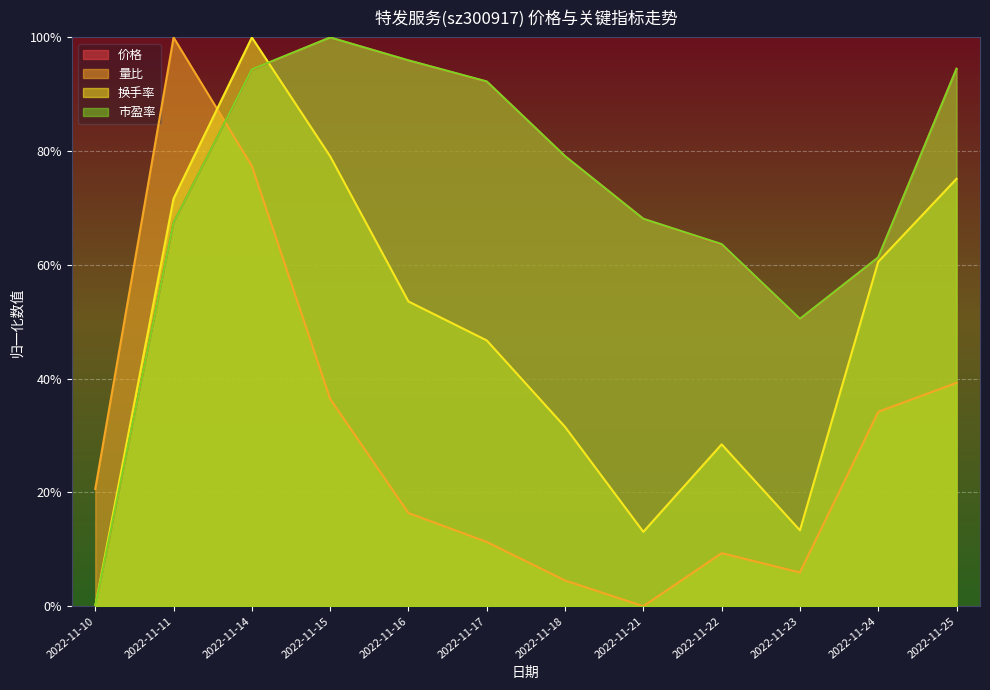

Is it true that 换手率 equals 0.5 at 2022-11-14?

False